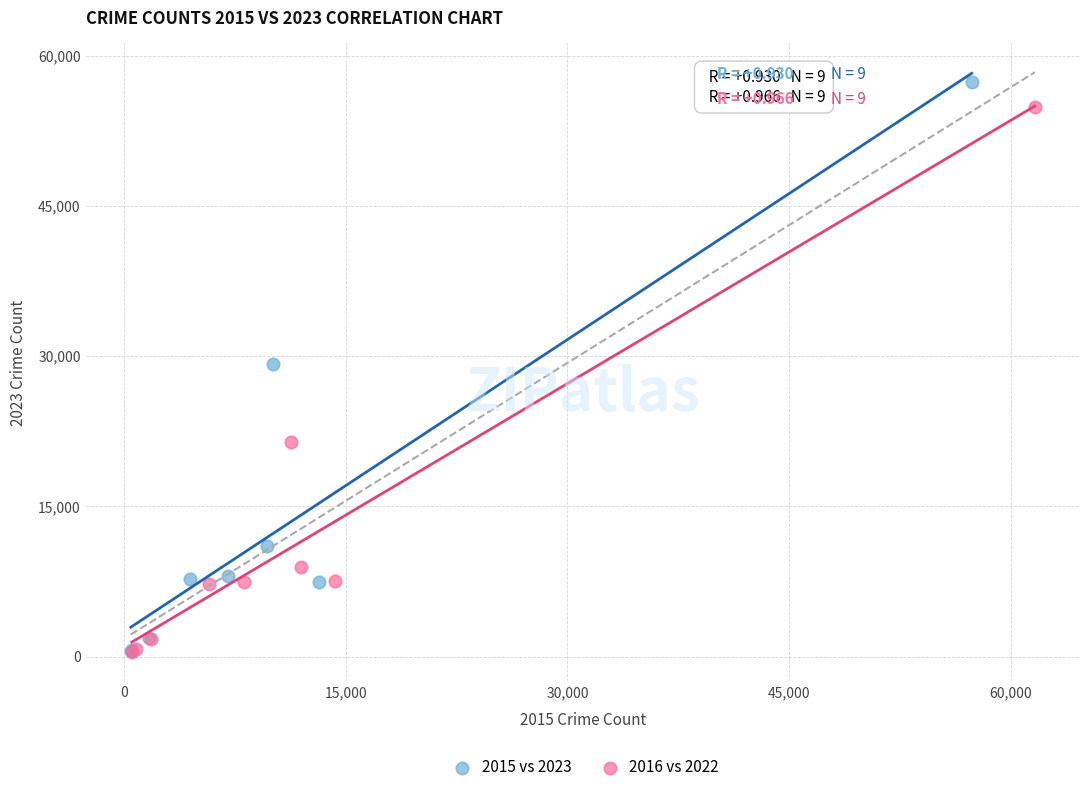

Which series has the largest Y range (max minus min)?

2015 vs 2023